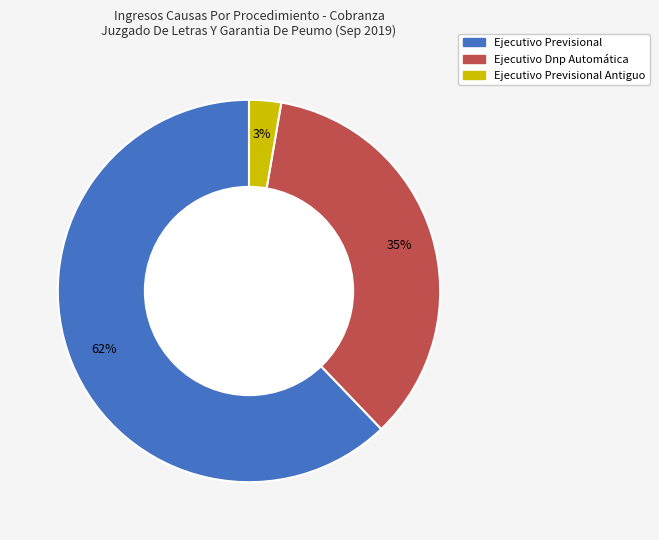

Count the number of slices in the pie.

3